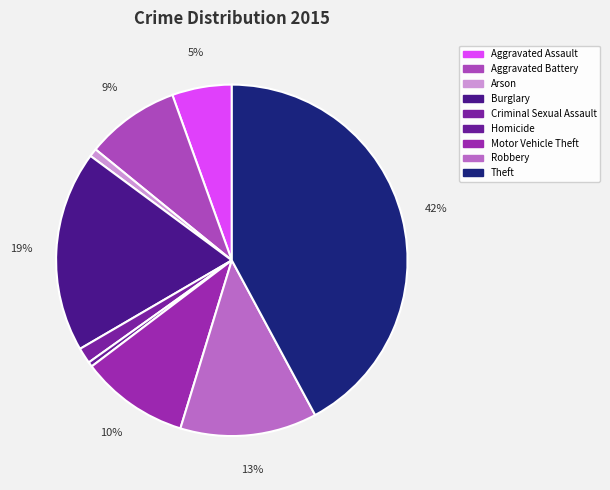

Is it true that Arson is 1% of the pie?

True